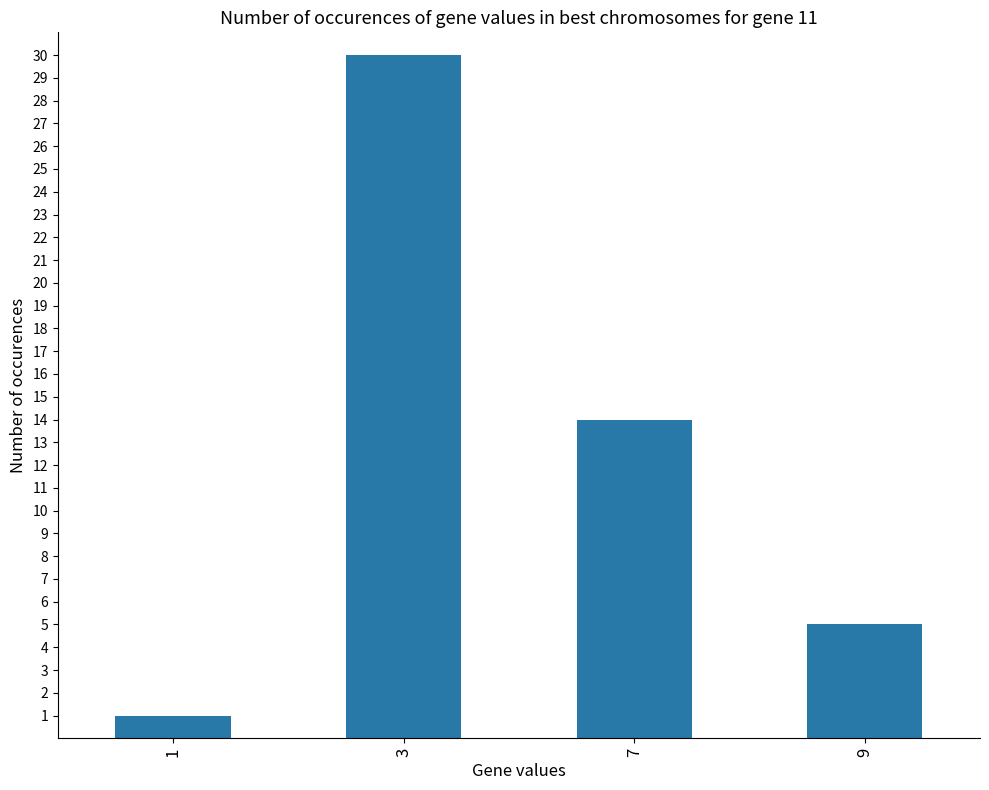

Reading left to right, extract all data points from this chart.

1=1	3=30	7=14	9=5